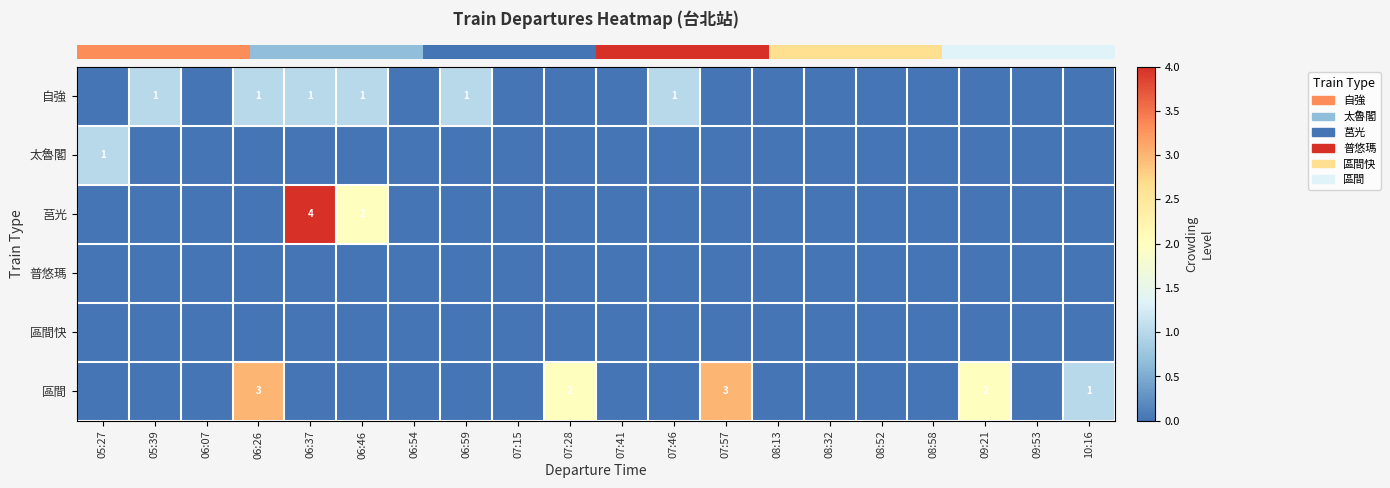

True or false: row_3 has a value of 0 at 08:52.

True